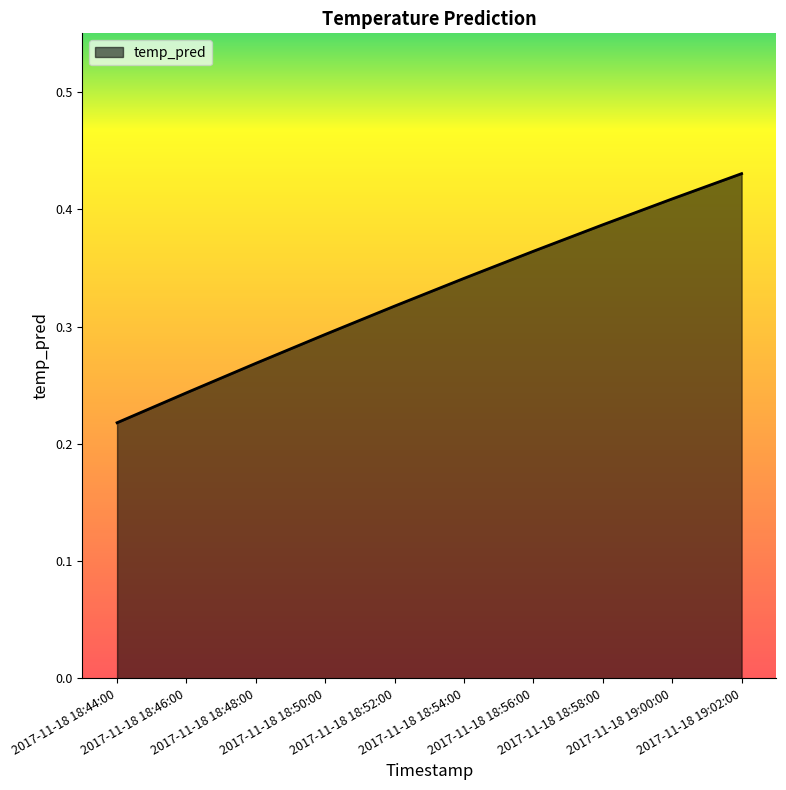

True or false: there are more than 1 points higher than both neighbors.

False